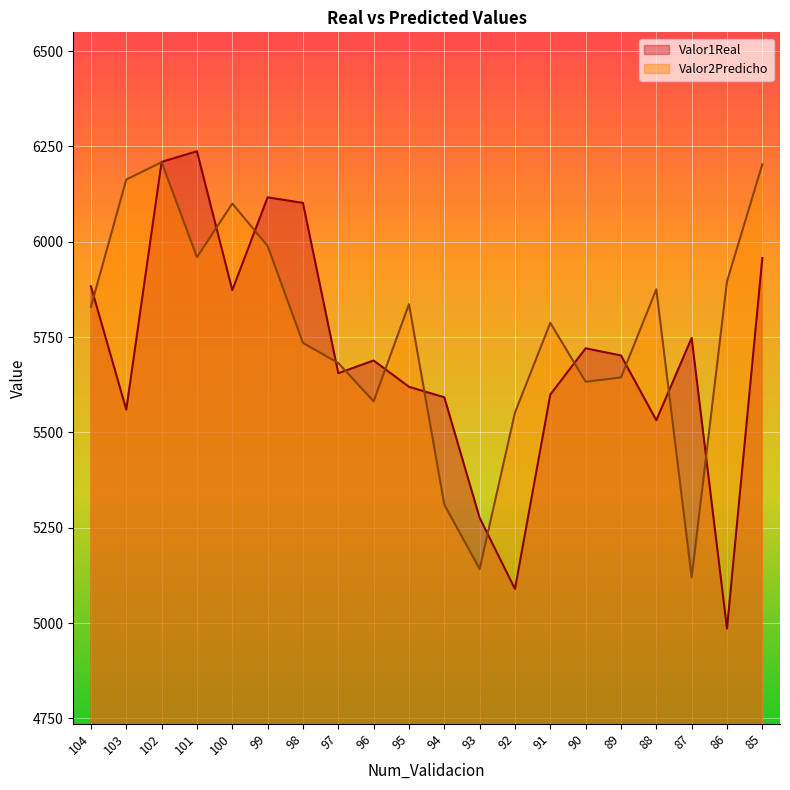

Reading left to right, extract all data points from this chart.

Valor1Real: 5883.3	5559.9	6209.5	6237.5	5873.2	6116.6	6102.0	5655.2	5688.7	5619.7	5592.2	5276.1	5089.4	5599.3	5720.6	5701.9	5531.9	5747.9	4985.4	5957.5
Valor2Predicho: 5829.4	6163.3	6208.8	5959.5	6100.3	5989.0	5734.8	5682.1	5581.5	5836.5	5310.7	5141.8	5552.0	5787.5	5632.9	5644.2	5875.5	5119.6	5896.1	6203.3